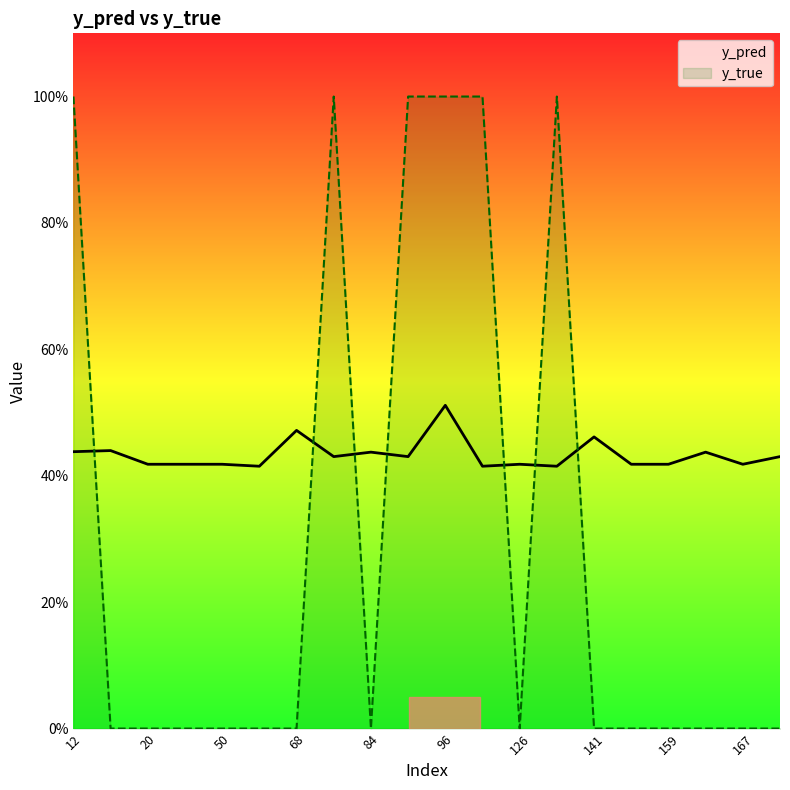

At how many categories does at least one series exceed 0?

20